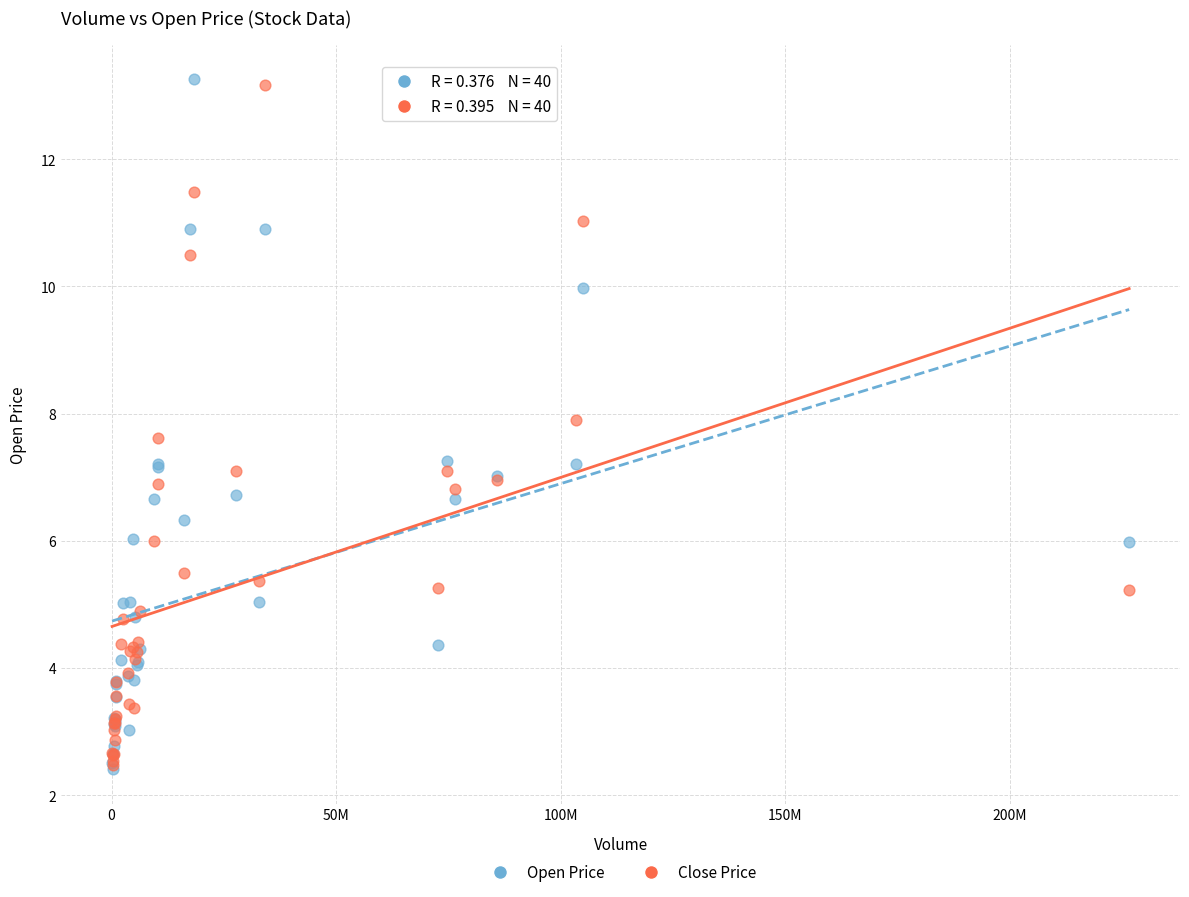

Which series has the largest Y range (max minus min)?

Open Price